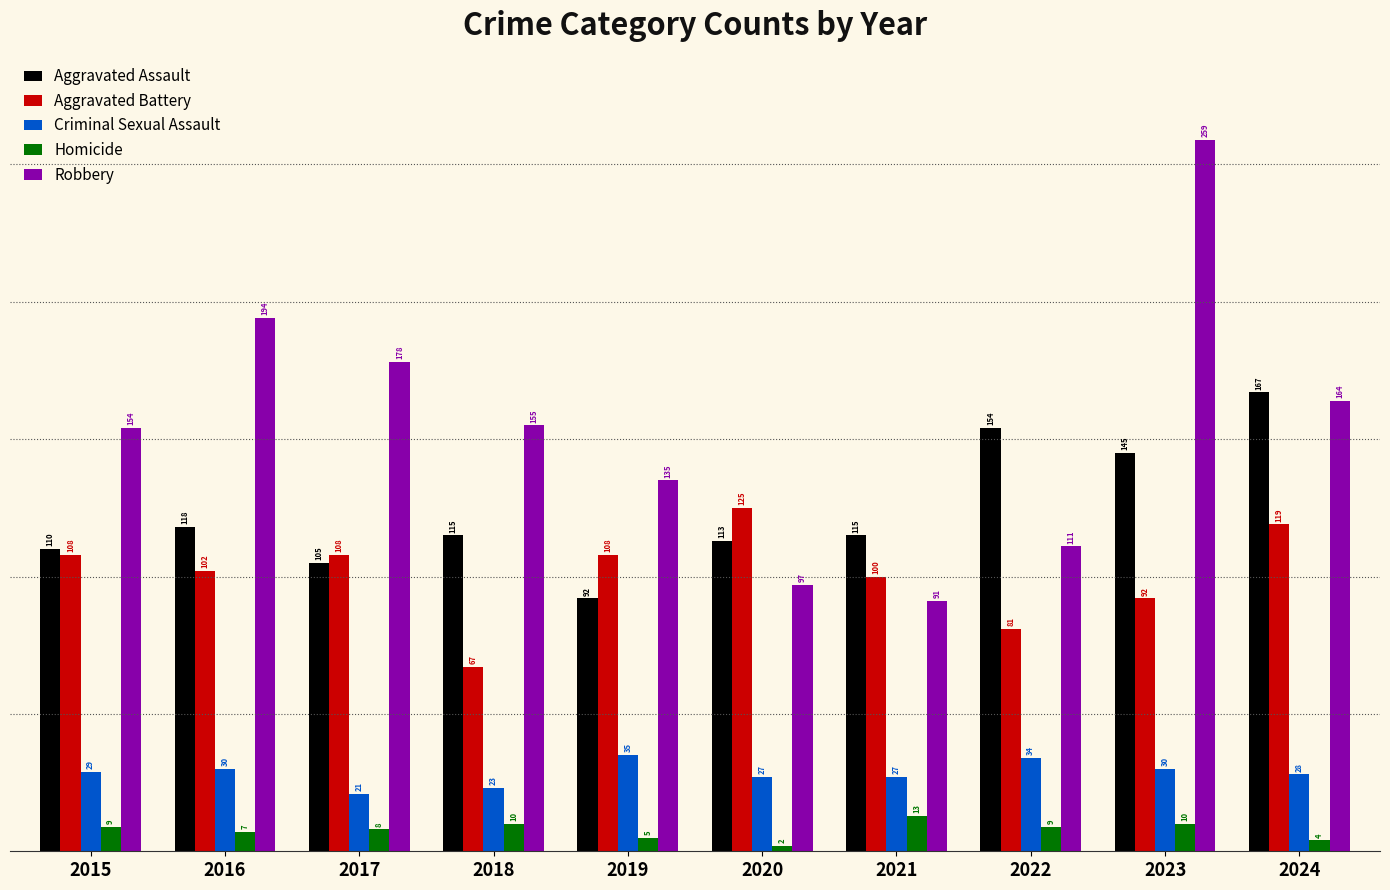

What is the sum of all Robbery values?

1538